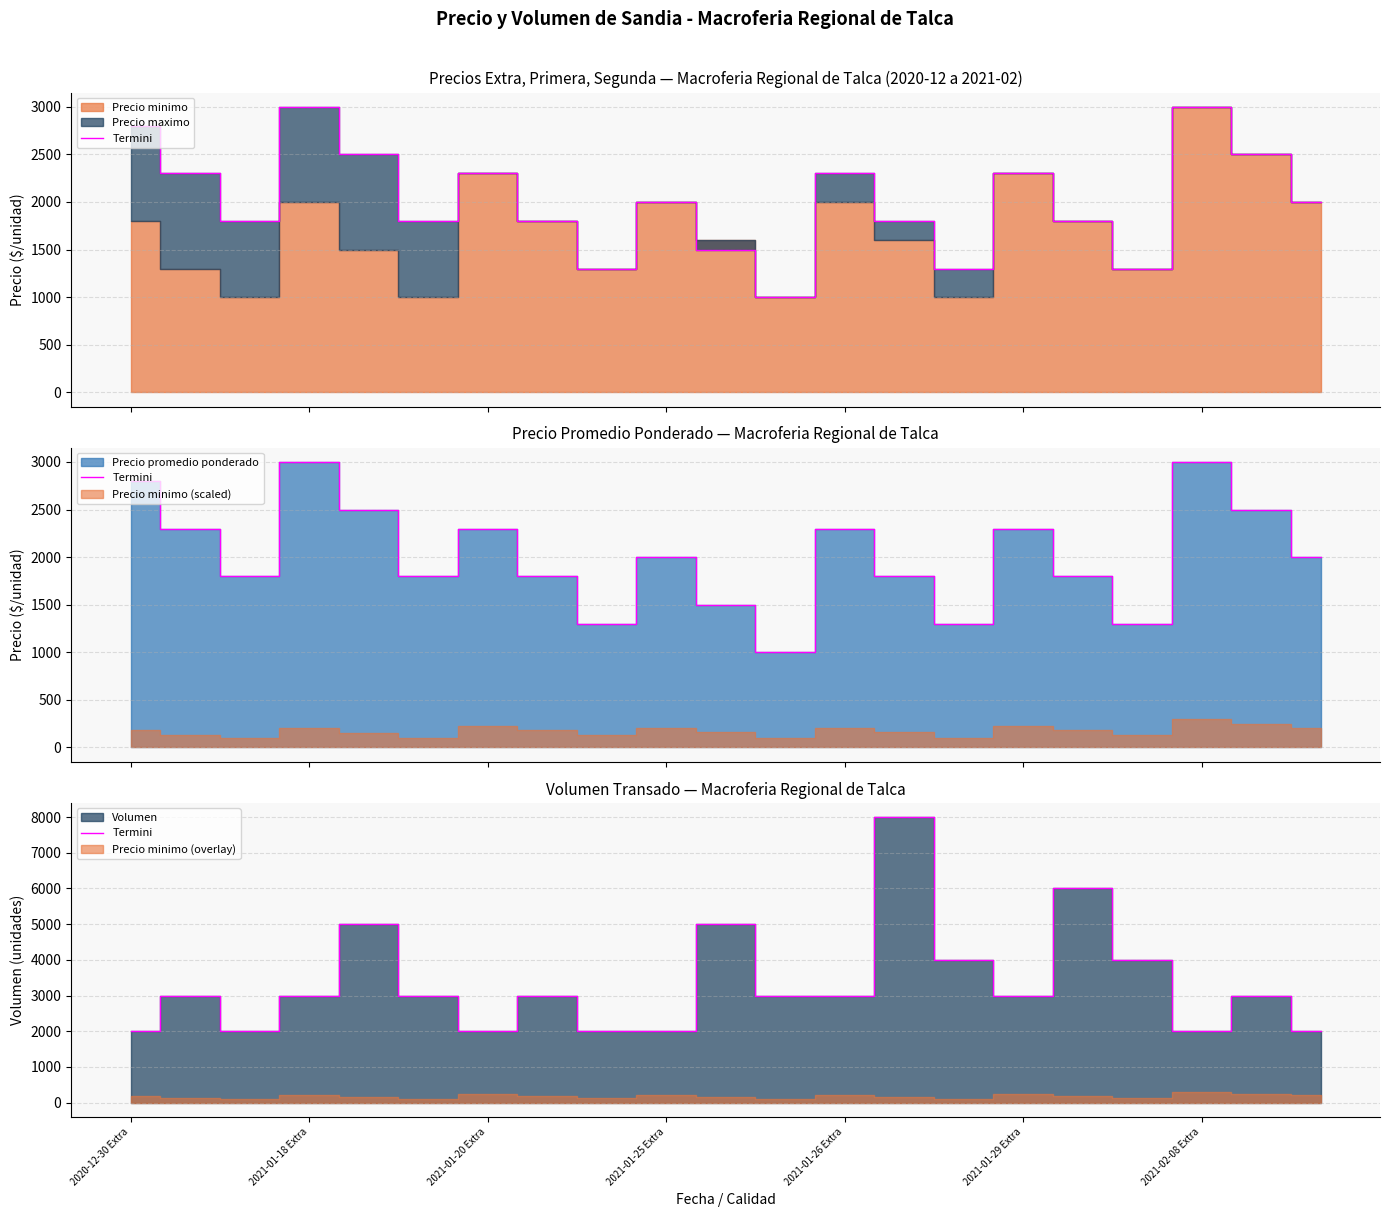

How many values are between 2000 and 4000?

17